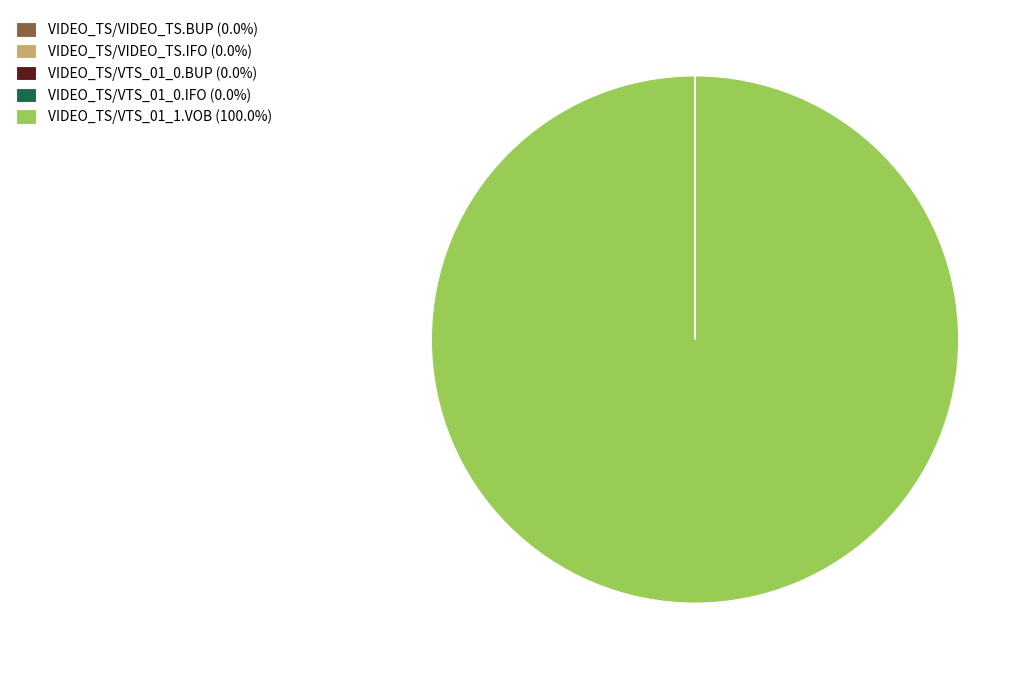

Does VIDEO_TS/VTS_01_1.VOB (100.0%) represent more than half of the total?

Yes